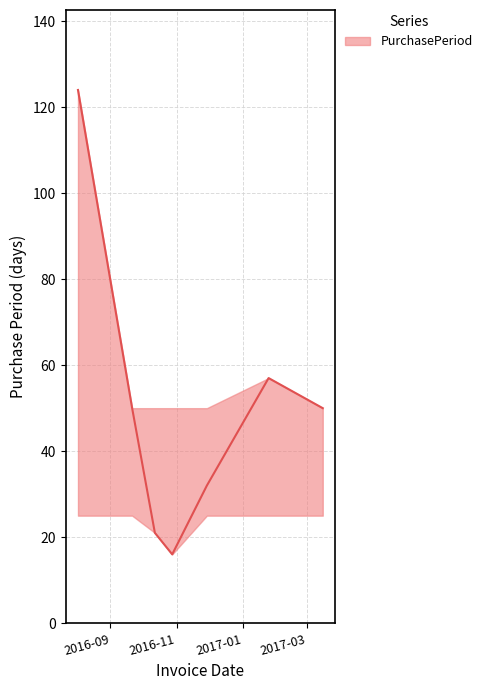

Reading left to right, transcribe all the data shown in this chart.

124	50	21	16	32	57	50